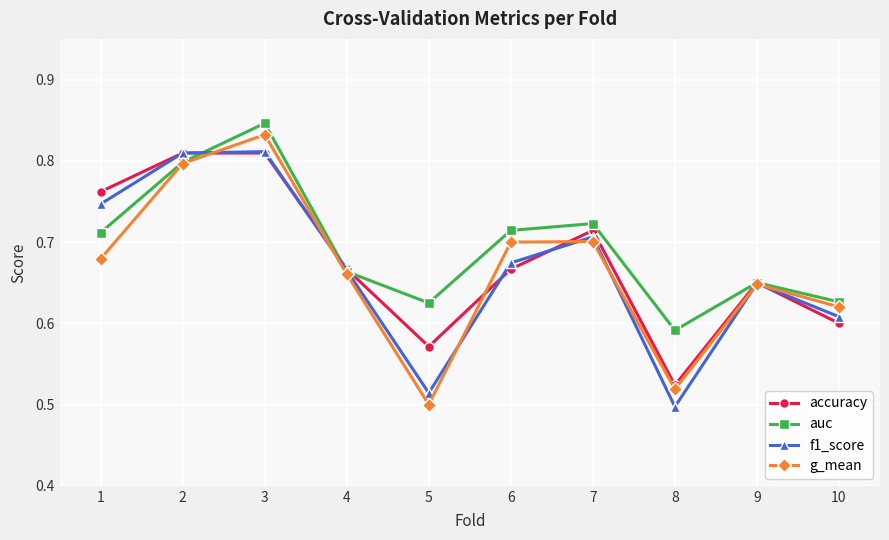

How many lines are shown in the chart?

4